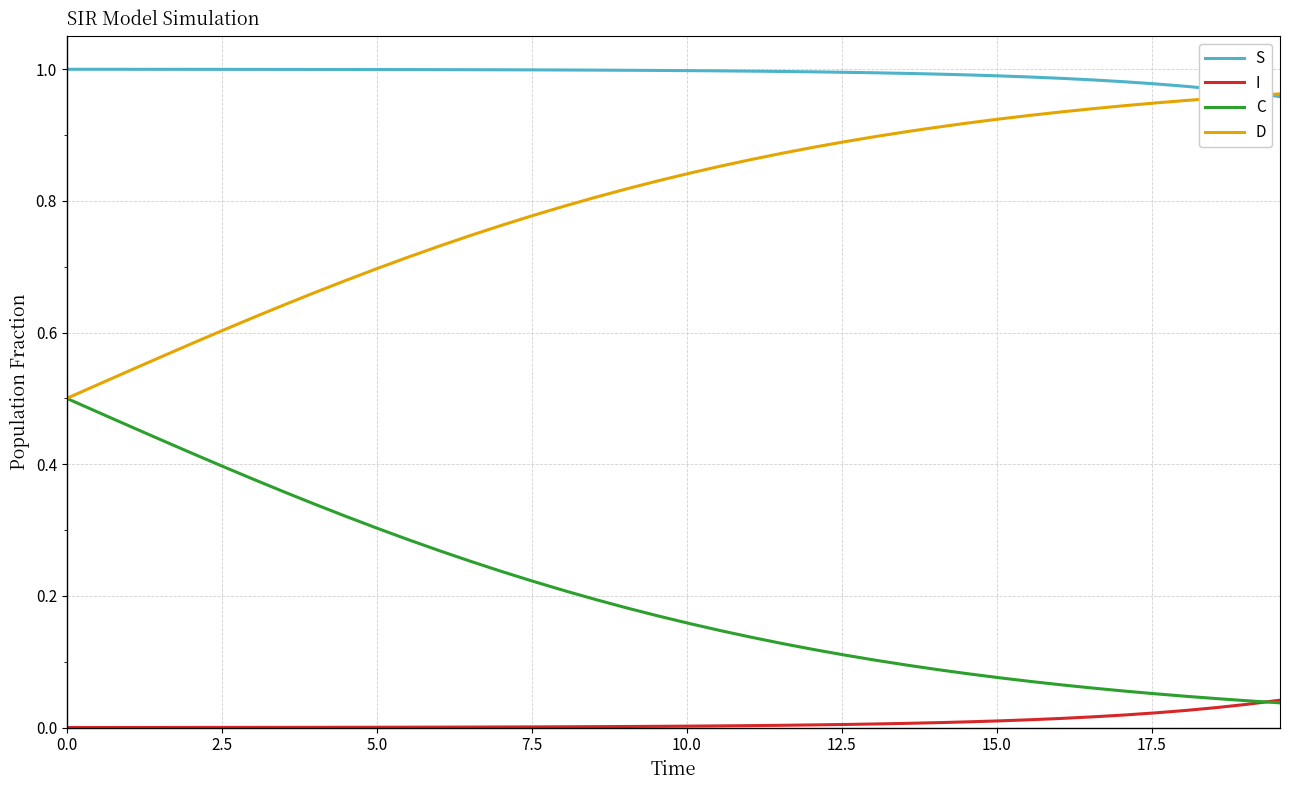

Which series has the largest total across all categories?

S